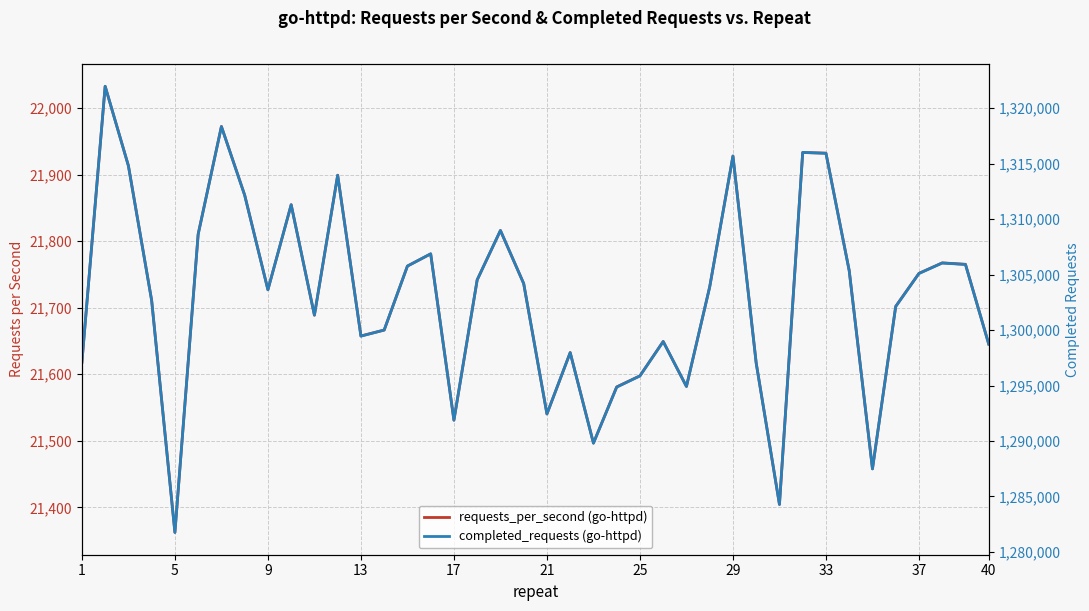

What are all the series names shown in the legend?

requests_per_second (go-httpd), completed_requests (go-httpd)